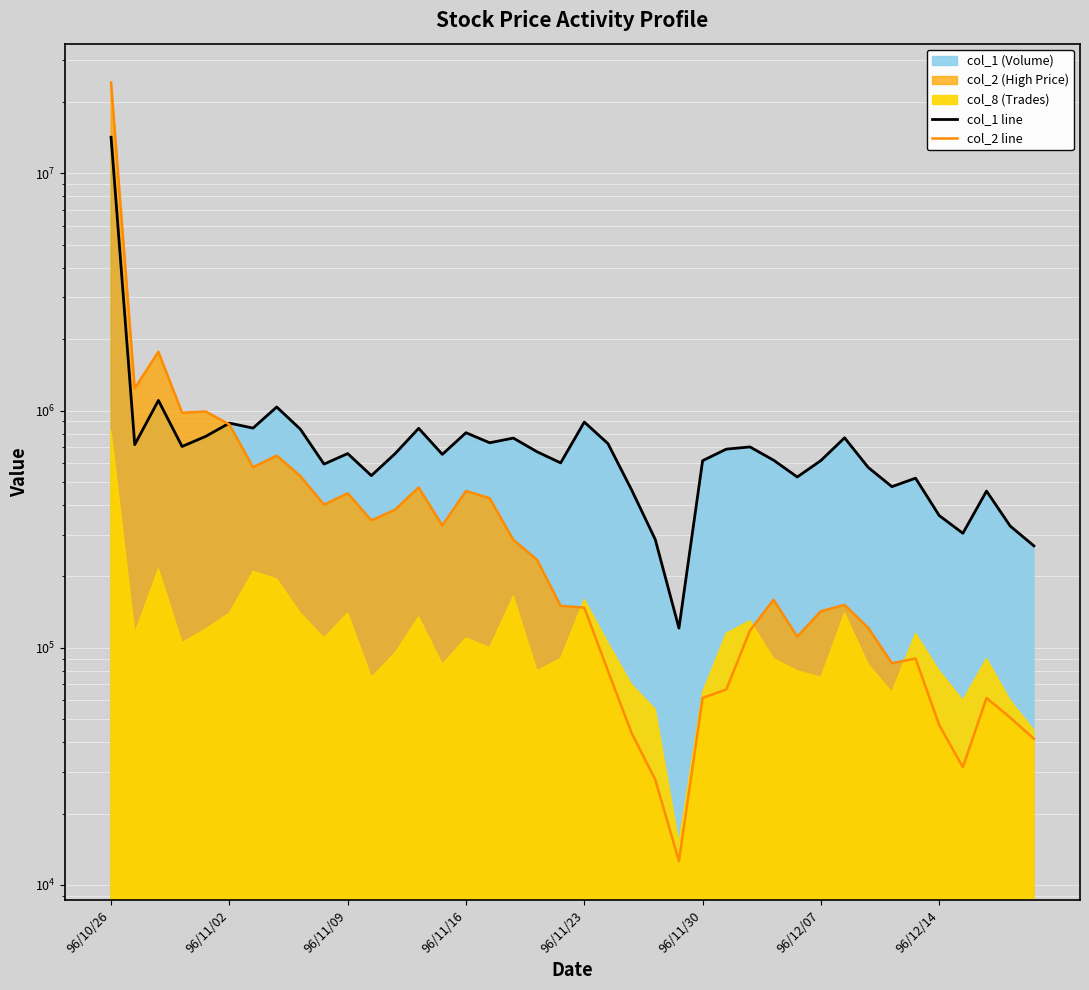

How many intersections are there between col_1 line and col_2 line?

1